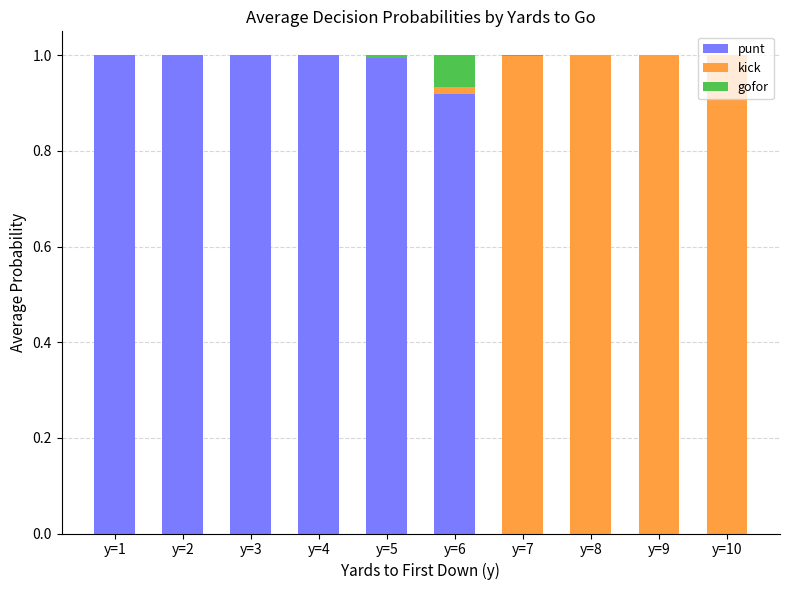

What is the sum of all punt values?

5.9